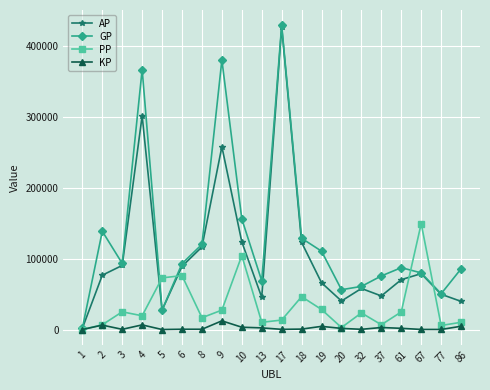

Which series has the largest total across all categories?

GP